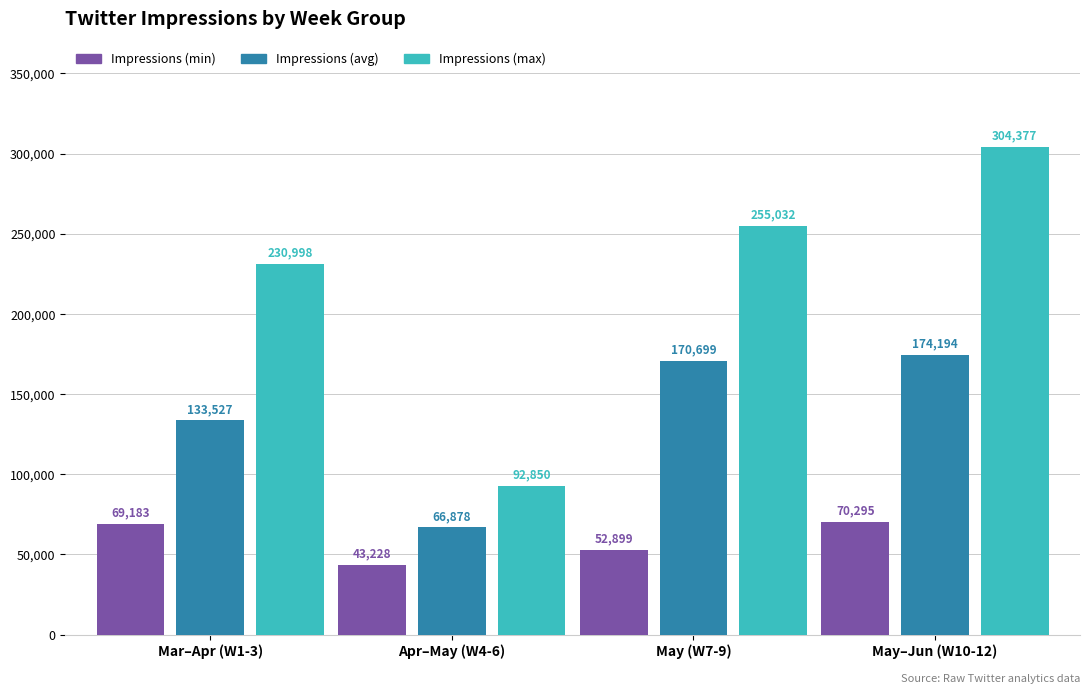

Which series changed the most between Apr–May (W4-6) and May (W7-9)?

Impressions (max)